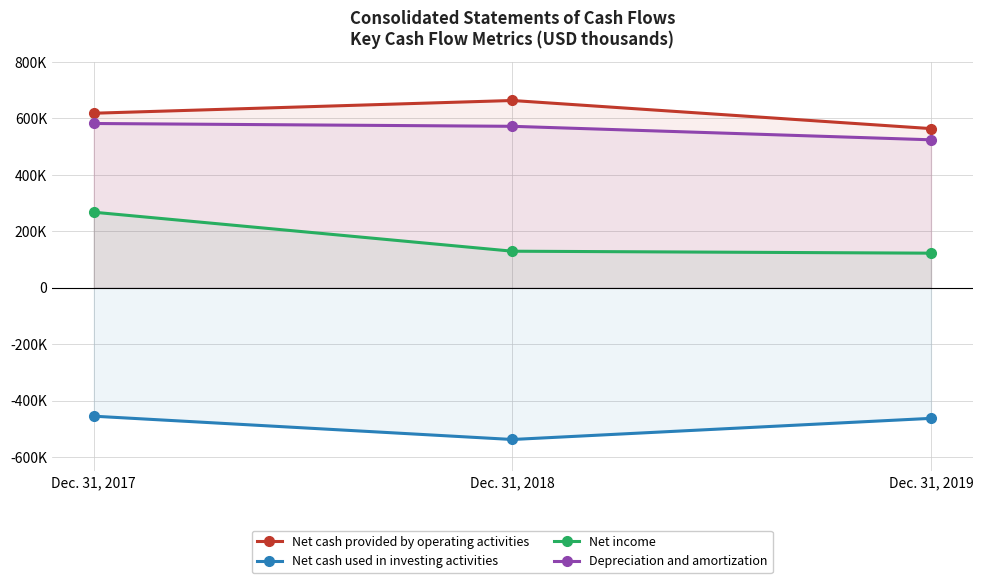

At which label is Depreciation and amortization closest to 553058?

Dec. 31, 2018